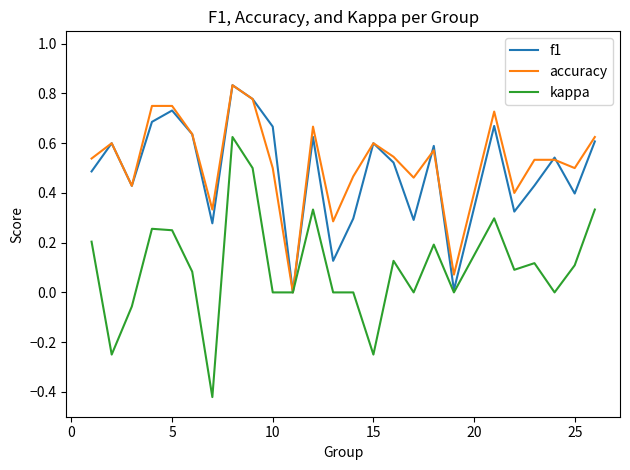

Which series has the largest range (max minus min)?

kappa